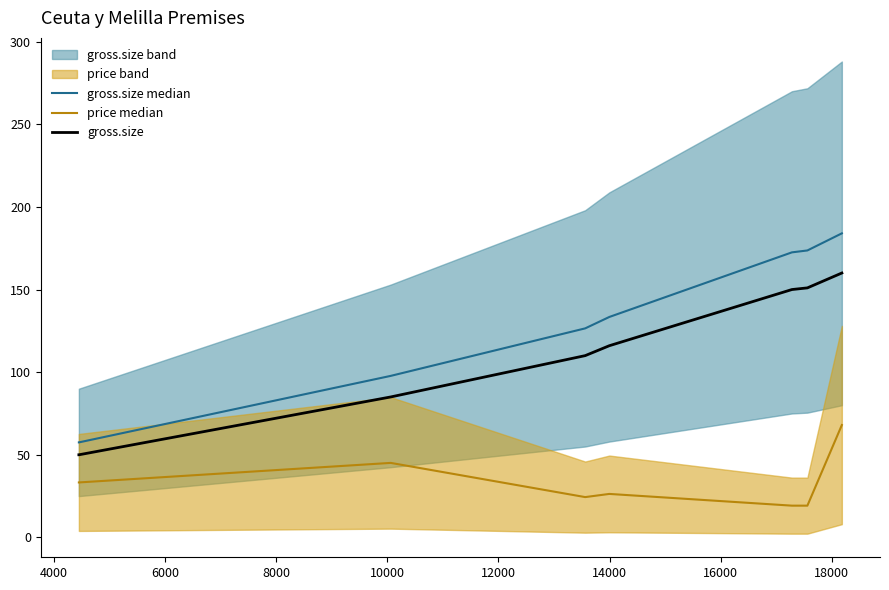

True or false: gross.size median and price median intersect in this chart.

False